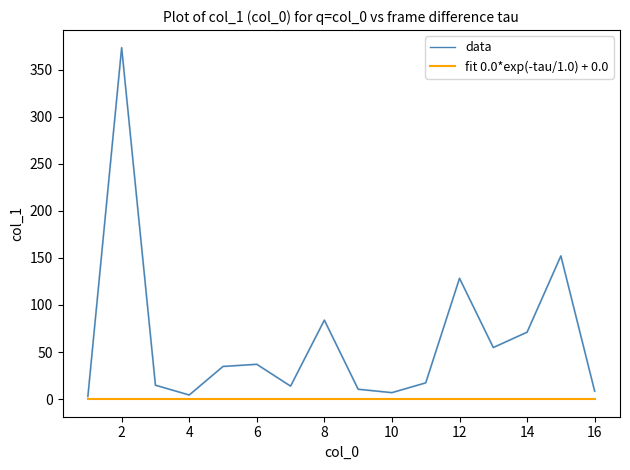

Which series has the largest range (max minus min)?

data